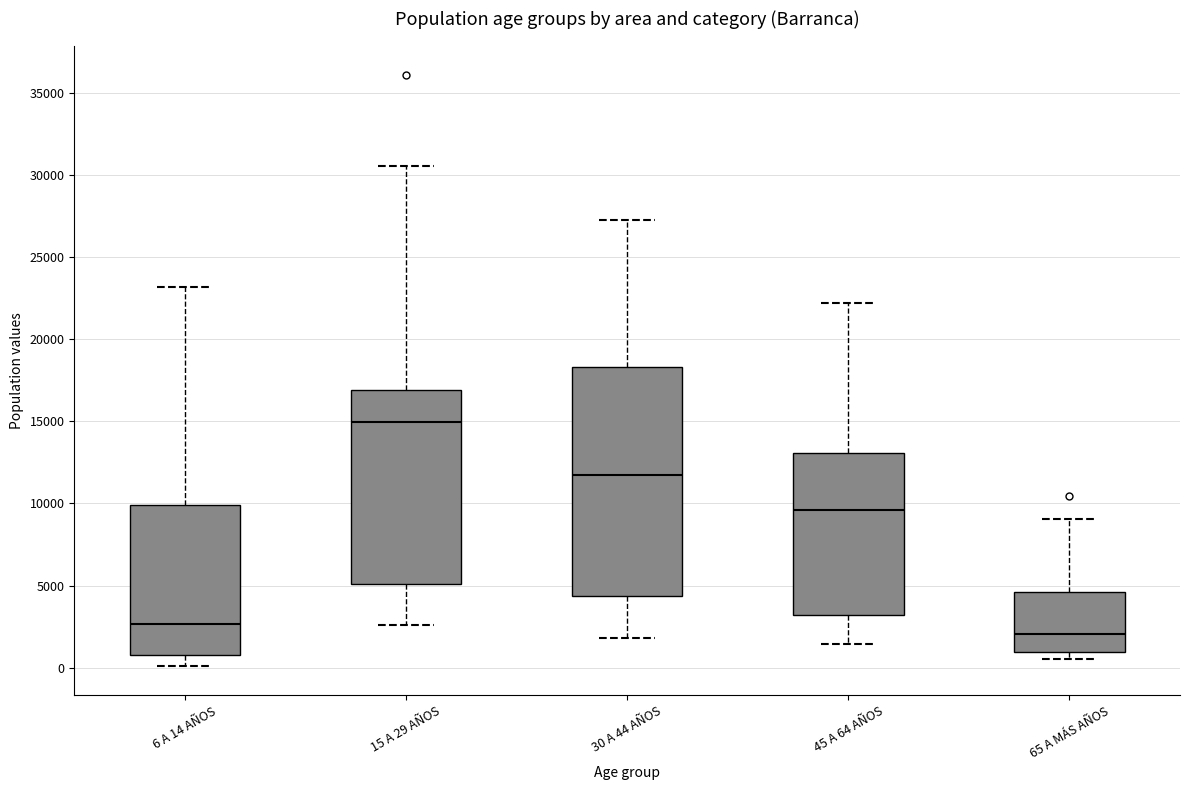

Reading left to right, read every box against the y-axis: the position of its median line, the range the box covers, and the ends of its whiskers. The values are not printed on the chart, so give them approximately, as read against the axis.

6 A 14 AÑOS: median 2500, box 1000 to 10000, whiskers 0 to 23000
15 A 29 AÑOS: median 15000, box 5000 to 17000, whiskers 2500 to 30500
30 A 44 AÑOS: median 11500, box 4500 to 18500, whiskers 2000 to 27500
45 A 64 AÑOS: median 9500, box 3000 to 13000, whiskers 1500 to 22000
65 A MÁS AÑOS: median 2000, box 1000 to 4500, whiskers 500 to 9000